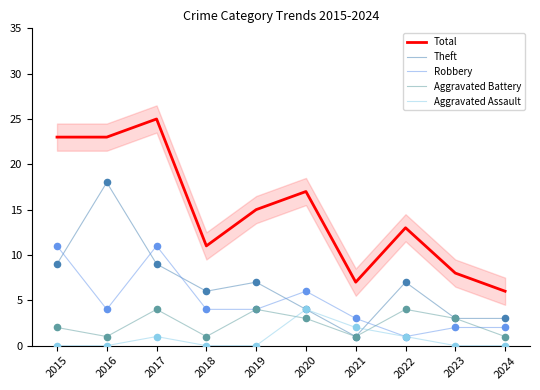

Is the value of Aggravated Assault at 2018 greater than the value of Aggravated Battery at 2016?

No